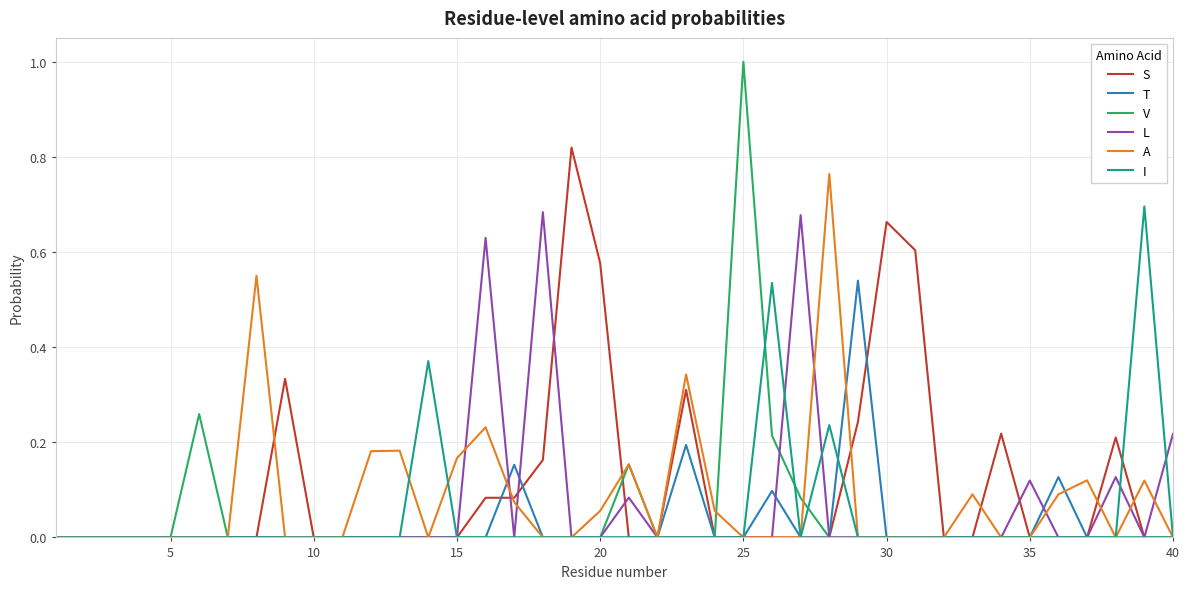

Which category has the highest value across all series?

25